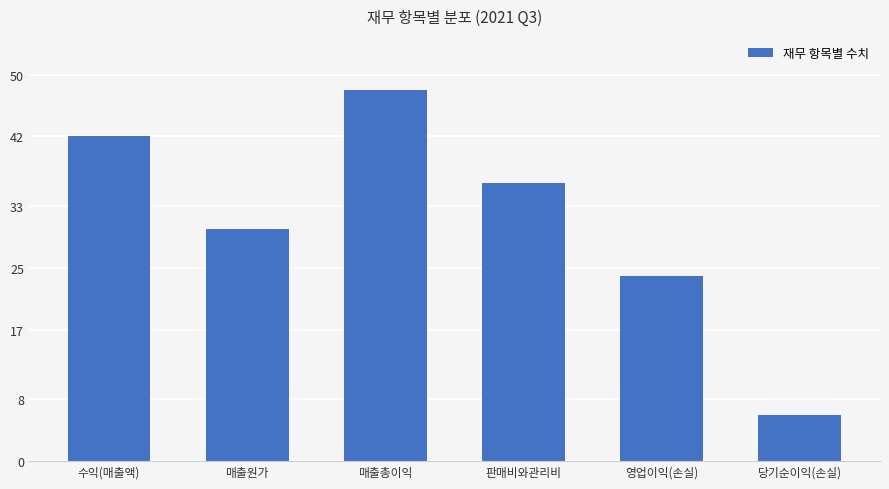

Reading left to right, transcribe all the data shown in this chart.

수익(매출액)=42	매출원가=30	매출총이익=48	판매비와관리비=36	영업이익(손실)=24	당기순이익(손실)=6